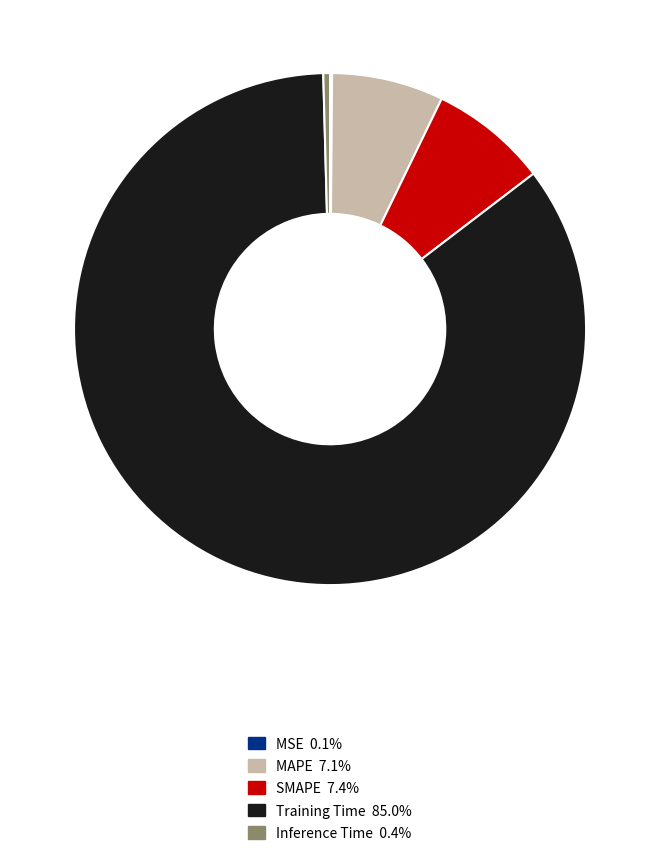

Which slice is the largest?

Training Time